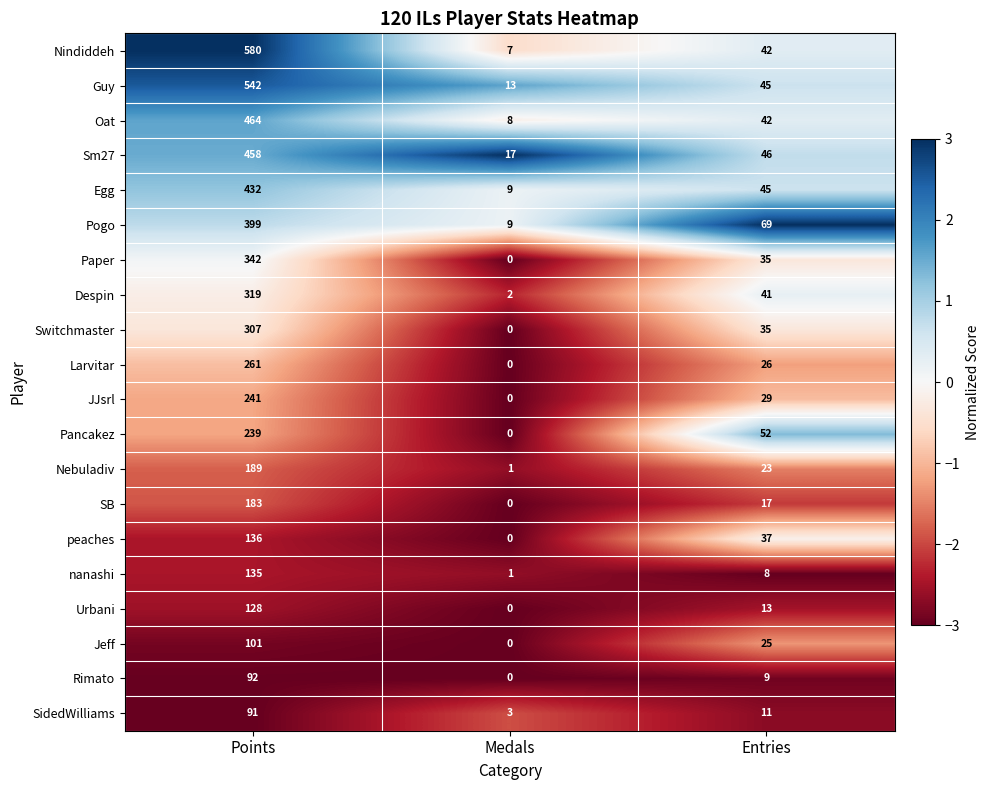

Which series has the largest range (max minus min)?

Nindiddeh